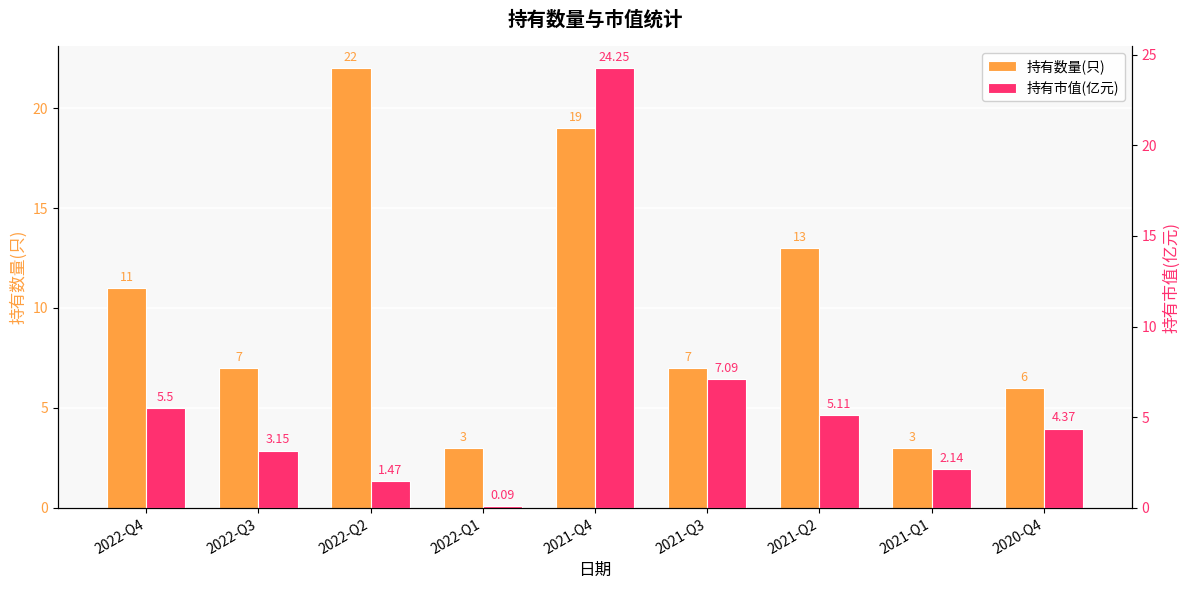

Which series has the widest spread of values?

持有市值(亿元)